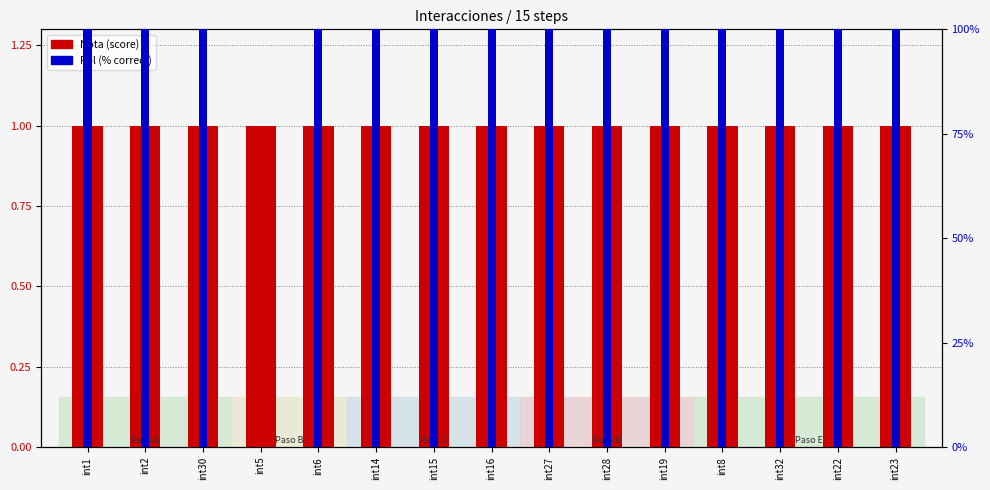

How many groups of bars are there?

15